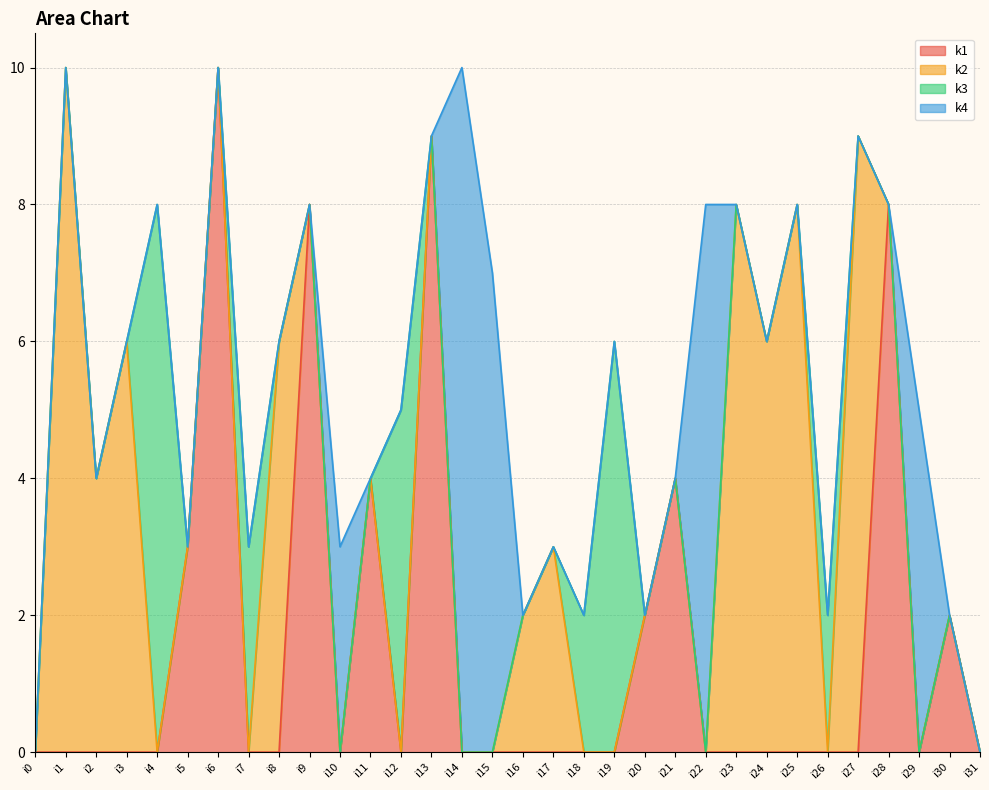

True or false: k3 has more than 1 points higher than both neighbors.

True